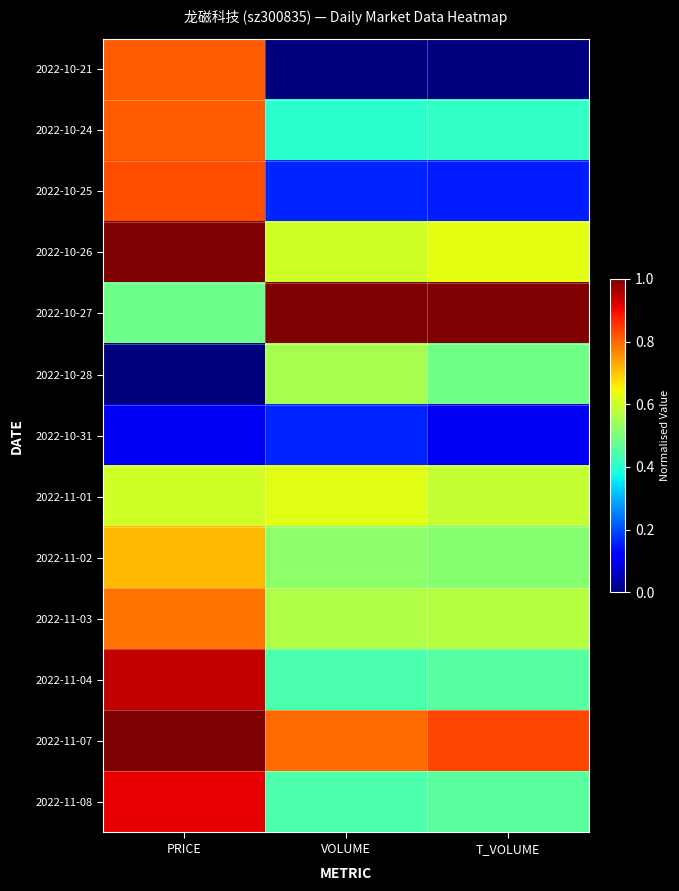

What is the spread (max minus min) of values at PRICE?

1.0